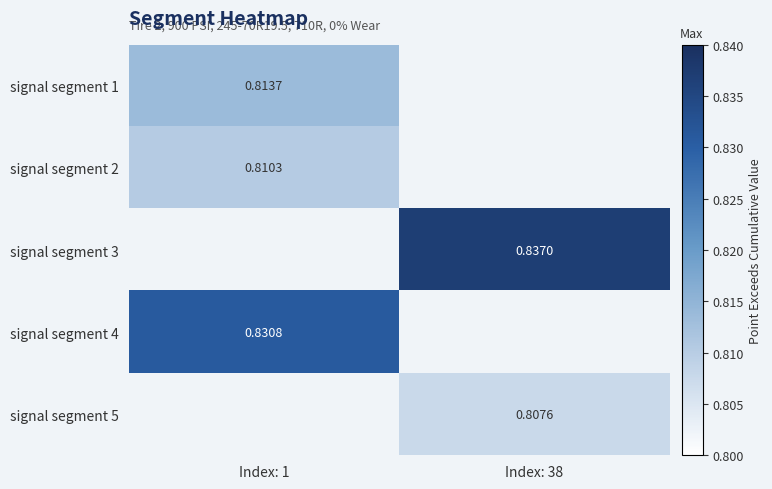

Which category has the lowest value across all series?

Index: 38